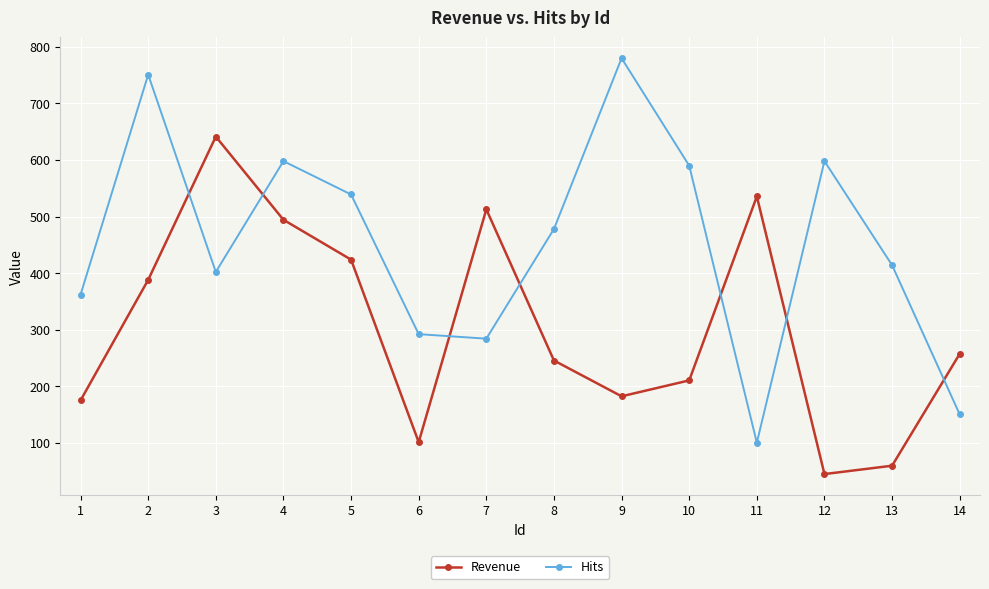

Which series ends up on top after the final intersection of Revenue and Hits?

Revenue